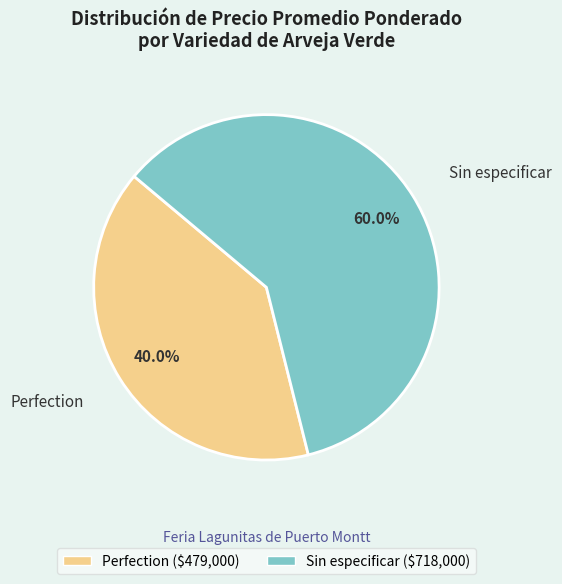

How many slices are in this pie chart?

2